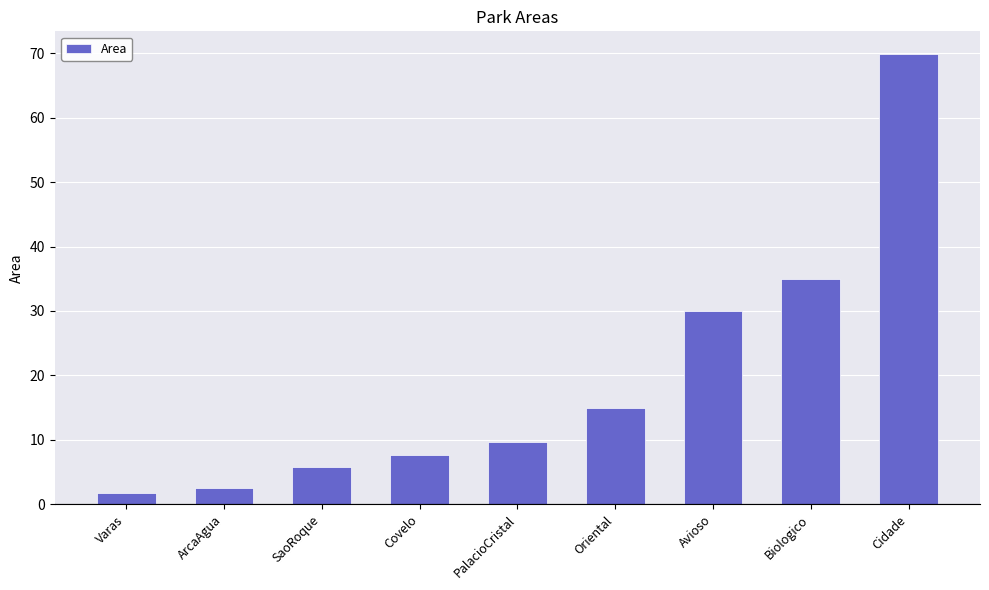

Where is the data nearest to the value 35?

Biologico